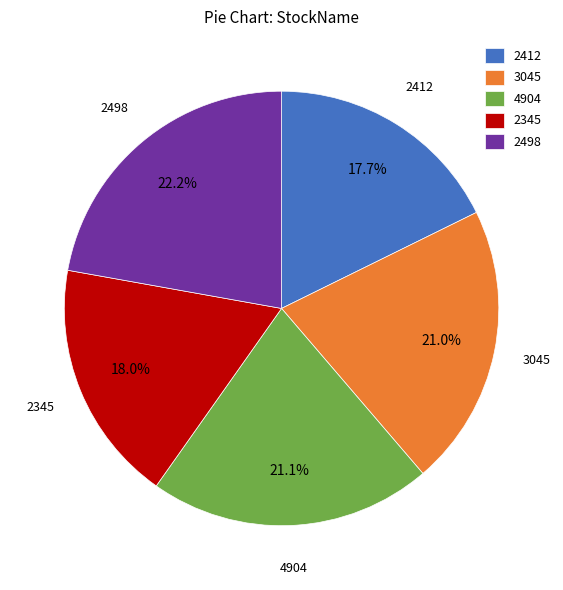

Is the sum of 3045 and 4904 greater than half?

No